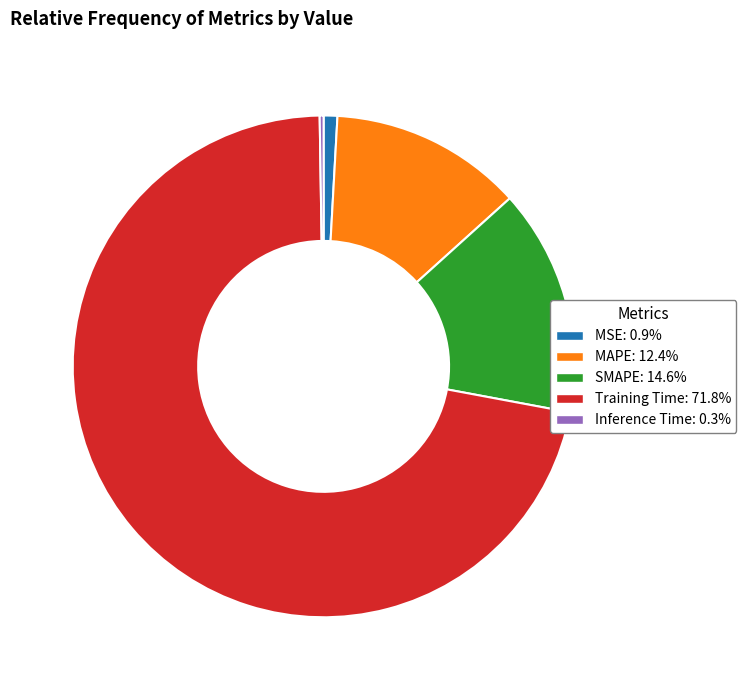

Which has a higher value, Training Time or SMAPE?

Training Time